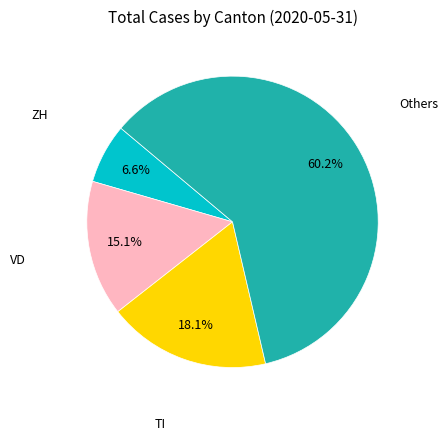

Rank the categories by value from lowest to highest.

ZH, VD, TI, Others